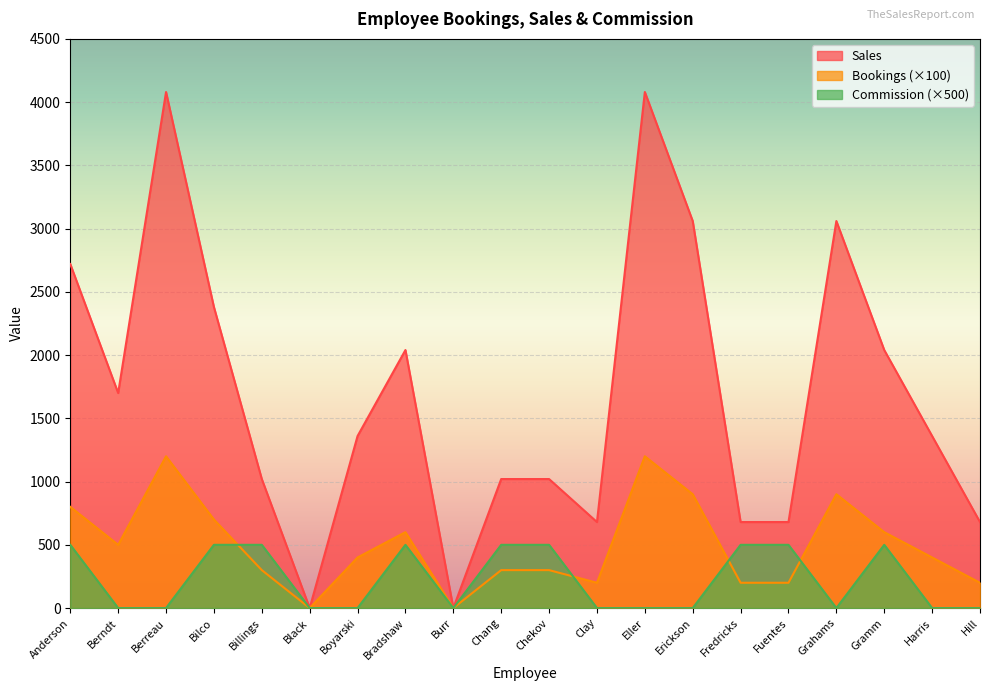

The Commission (×500) series shows 500 at Bilco. True or false?

True